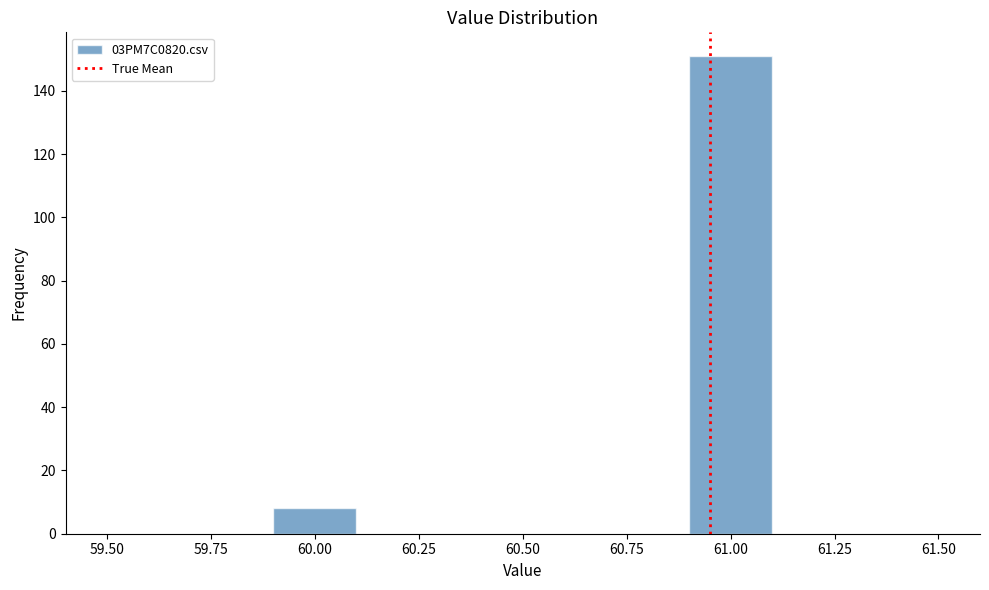

Reading left to right, list every bar in this chart as the range it spans on the x-axis followed by its height. The values are not printed on the chart, so give them approximately, as read against the axis.

59.5 to 59.7: 0
59.7 to 59.9: 0
59.9 to 60.1: 8
60.1 to 60.3: 0
60.3 to 60.5: 0
60.5 to 60.7: 0
60.7 to 60.9: 0
60.9 to 61.1: 152
61.1 to 61.3: 0
61.3 to 61.5: 0